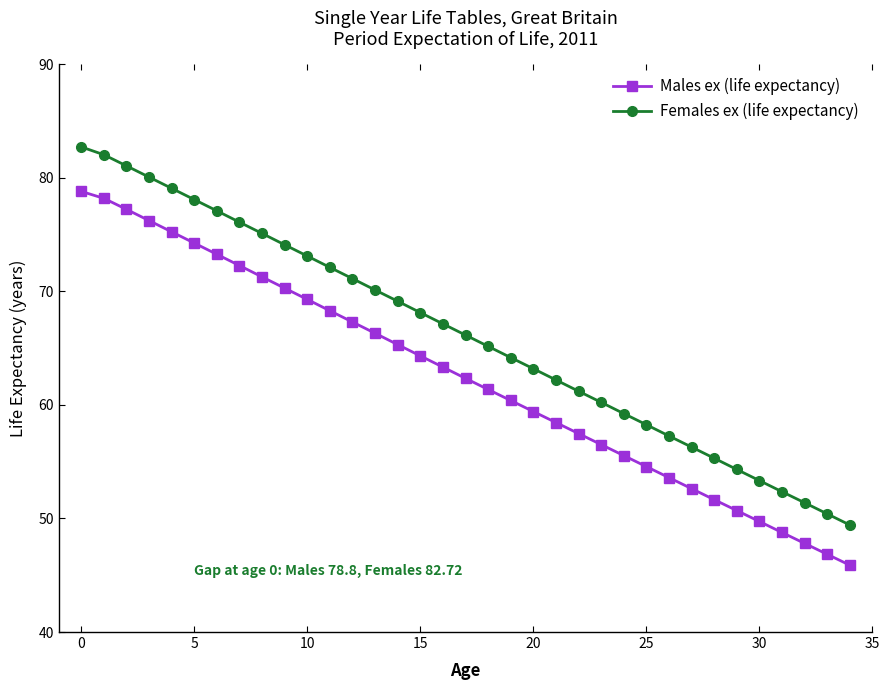

What is the smallest value displayed?

45.9